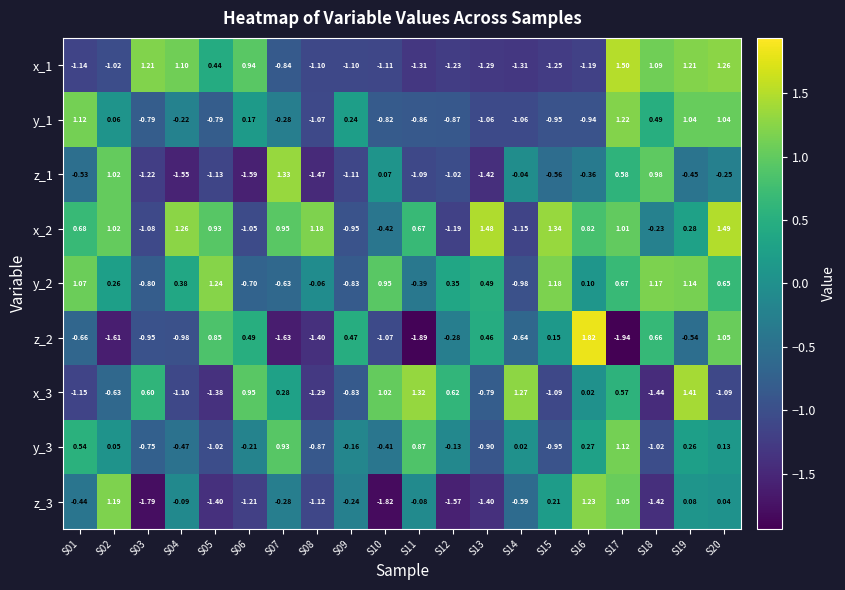

Is the value of z_1 at S04 greater than the value of y_1 at S15?

No